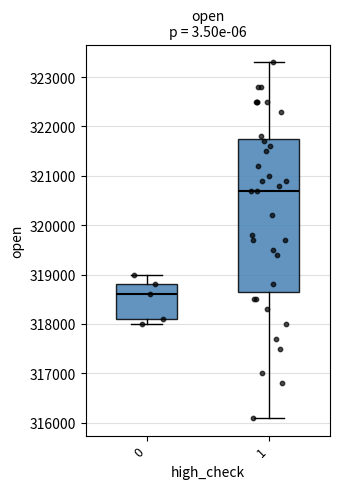

Where does the median line of the box at x = 1 sit on the y-axis? The values are not printed on the chart, so give them approximately, as read against the axis.

320700